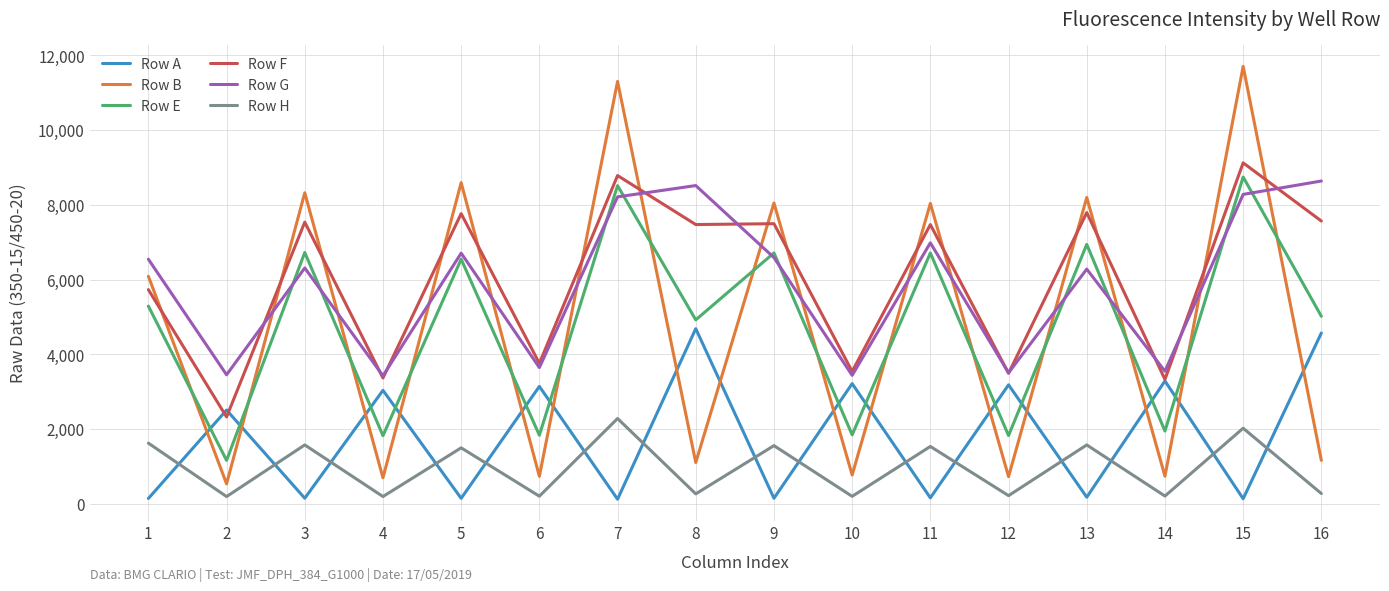

What is the difference between the highest and lowest values at 3?

8173